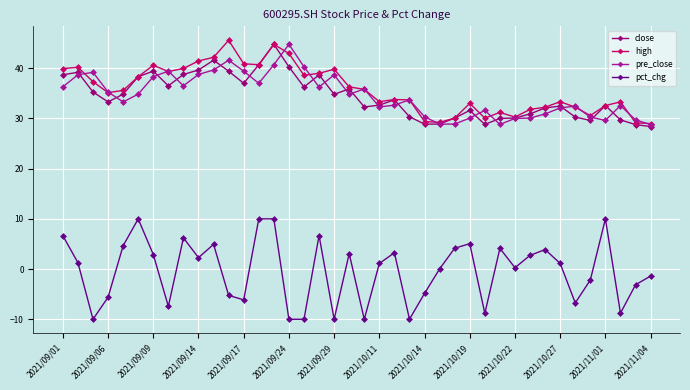

True or false: pre_close has more than 1 interior local peaks.

True